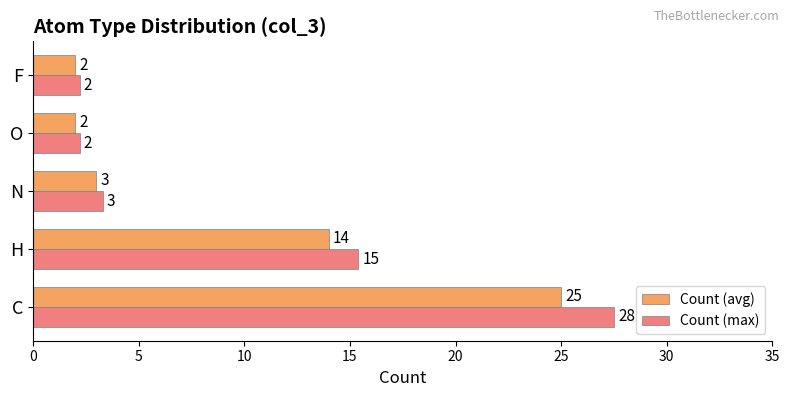

Is the value of Count (avg) at N greater than the value of Count (max) at F?

Yes